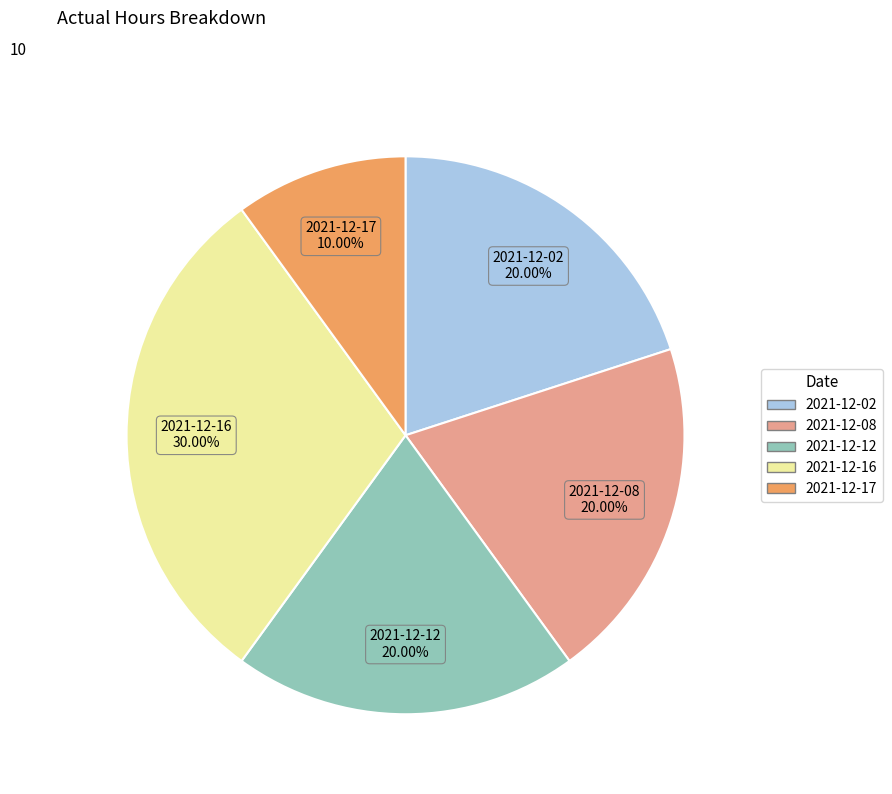

Count the number of slices in the pie.

5